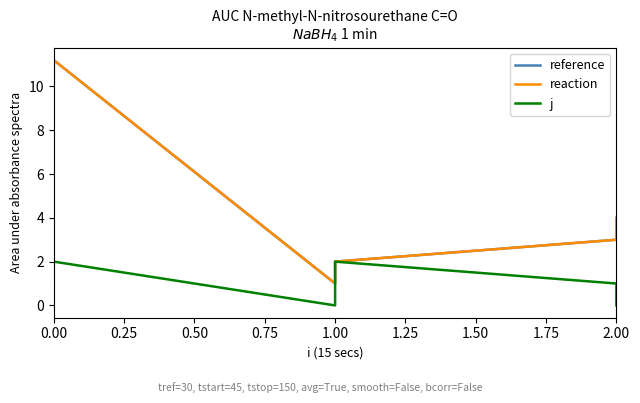

Does the chart display data point markers on the line(s)?

No